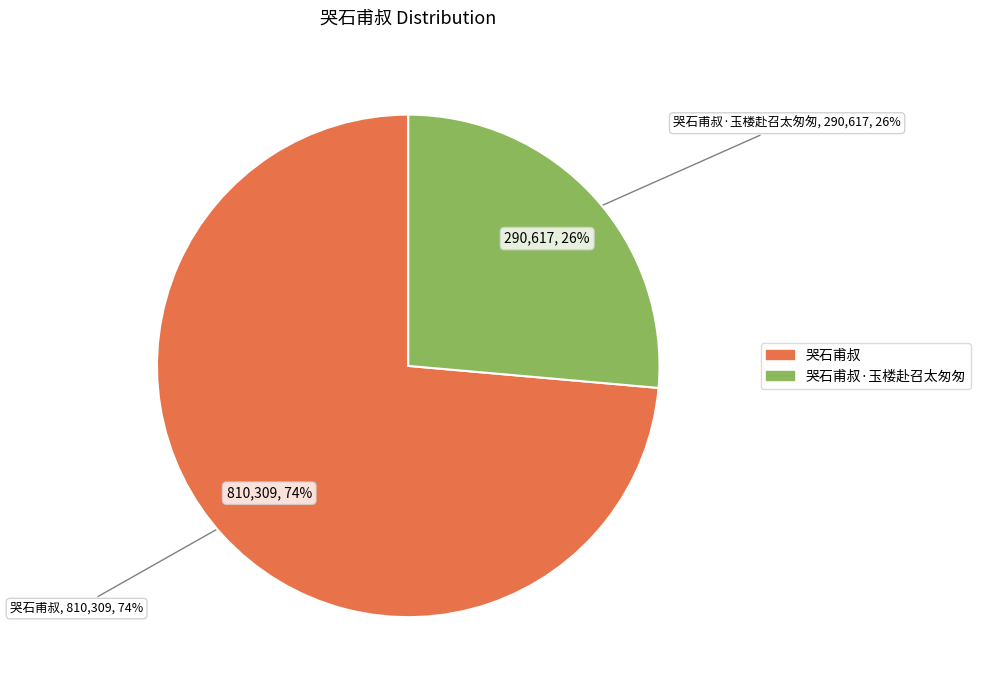

How much of the chart is everything except 哭石甫叔?

26.4%